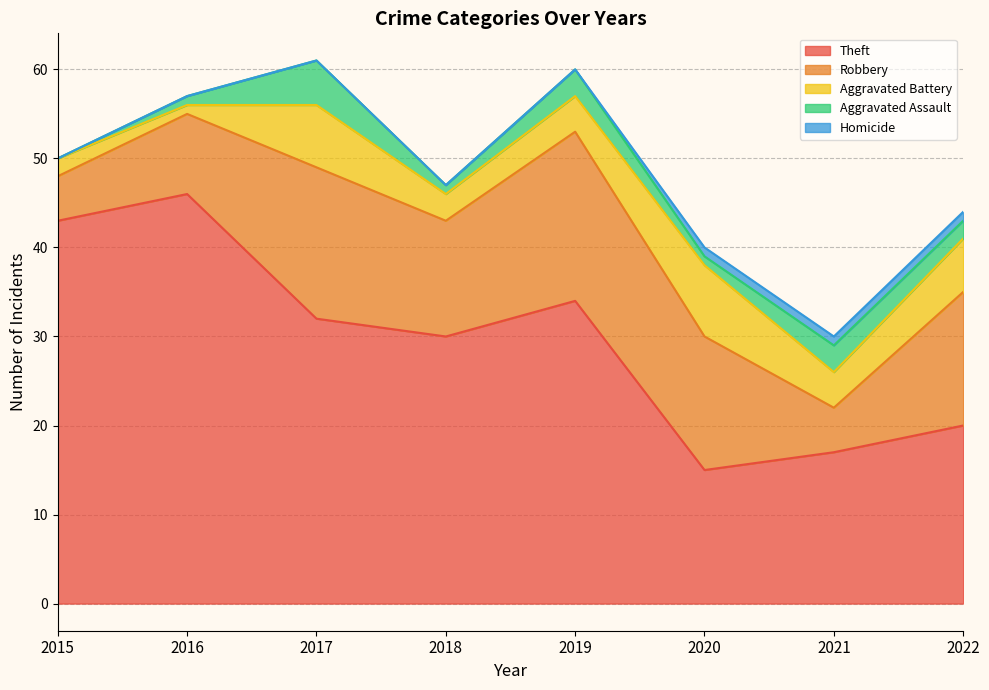

True or false: Aggravated Battery and Theft cross at least once.

False